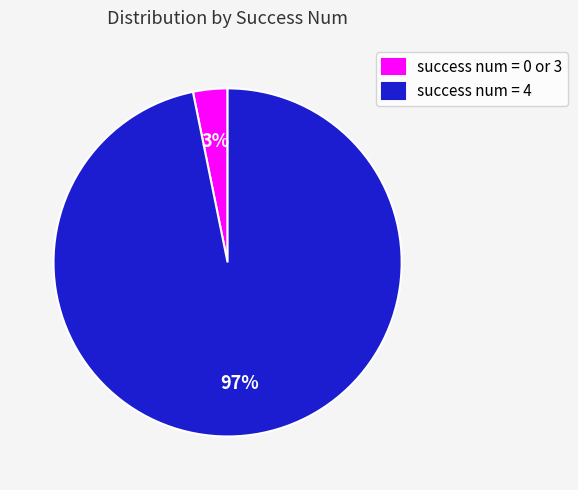

Is there a majority slice in this chart?

Yes